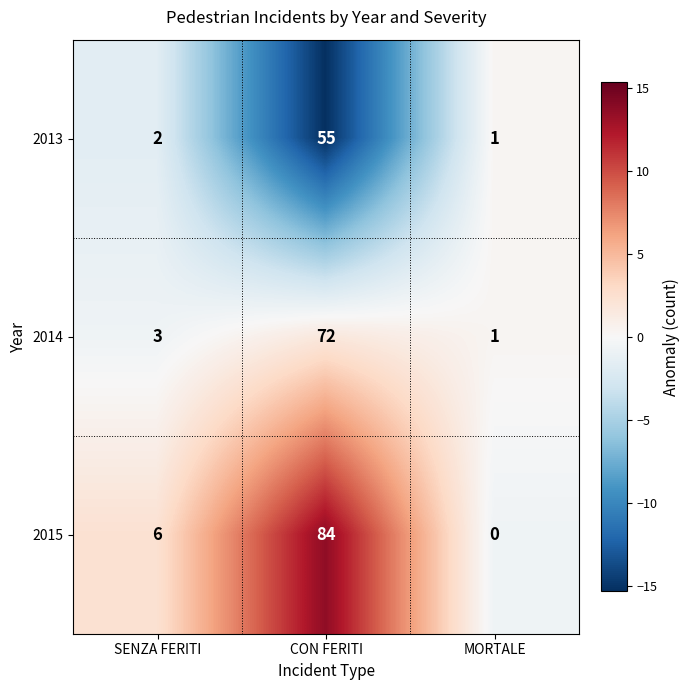

At which label is 2013 closest to 28?

SENZA FERITI